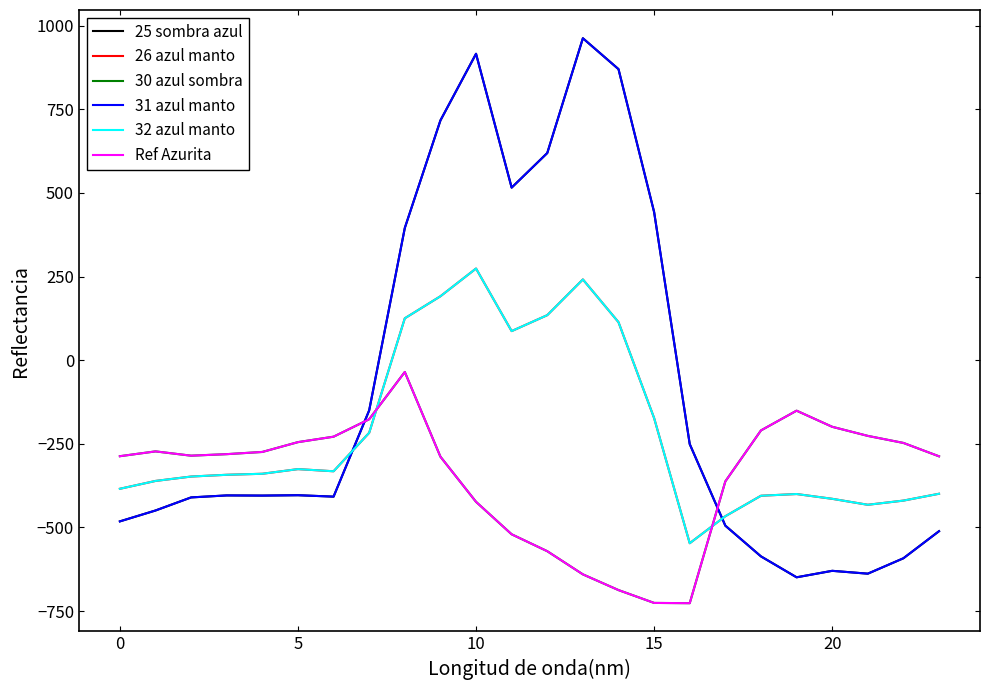

Does the chart display data point markers on the line(s)?

No